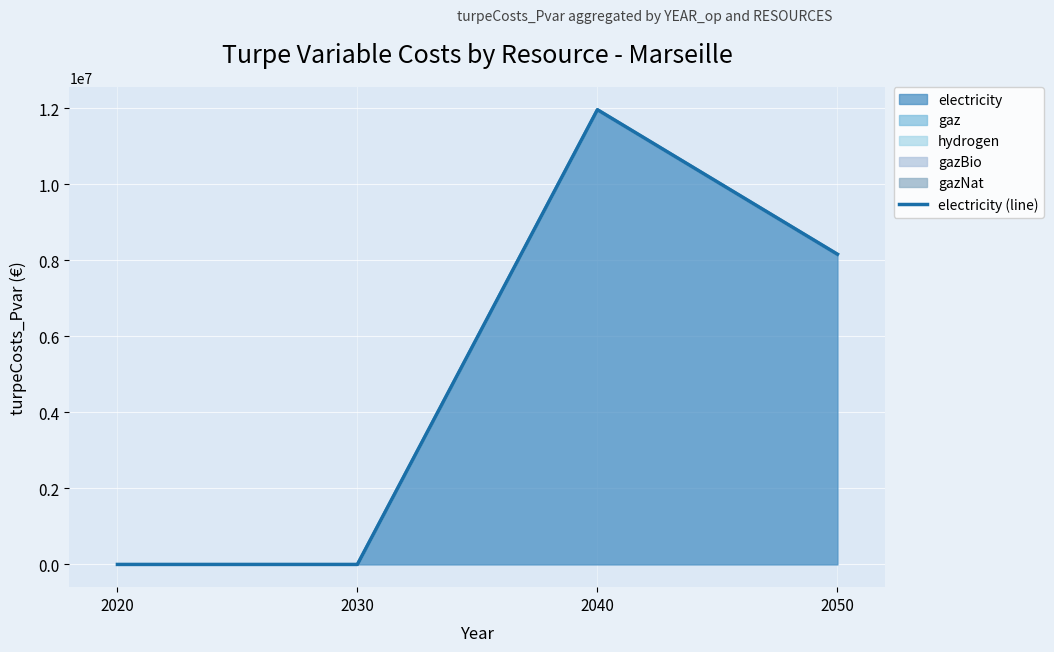

List the labels in order of value, smallest first.

2020, 2030, 2050, 2040